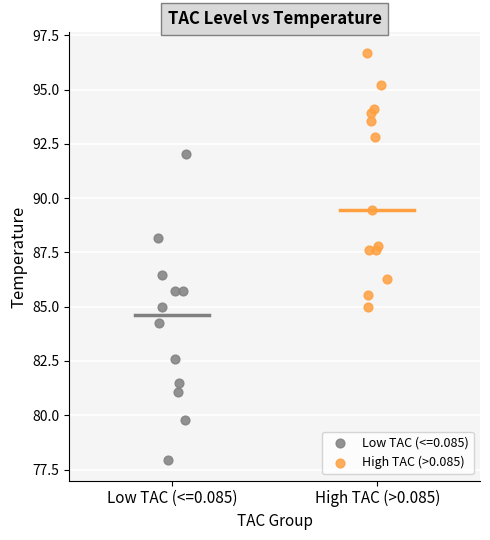

Which series reaches the minimum Y coordinate?

Low TAC (<=0.085)